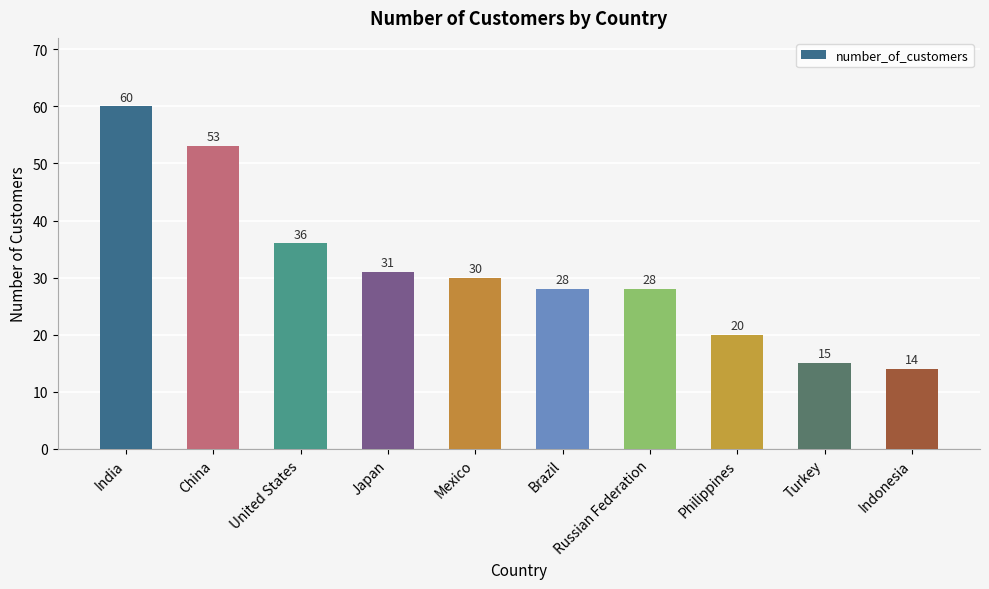

What is the change in value from China to Brazil?

-25